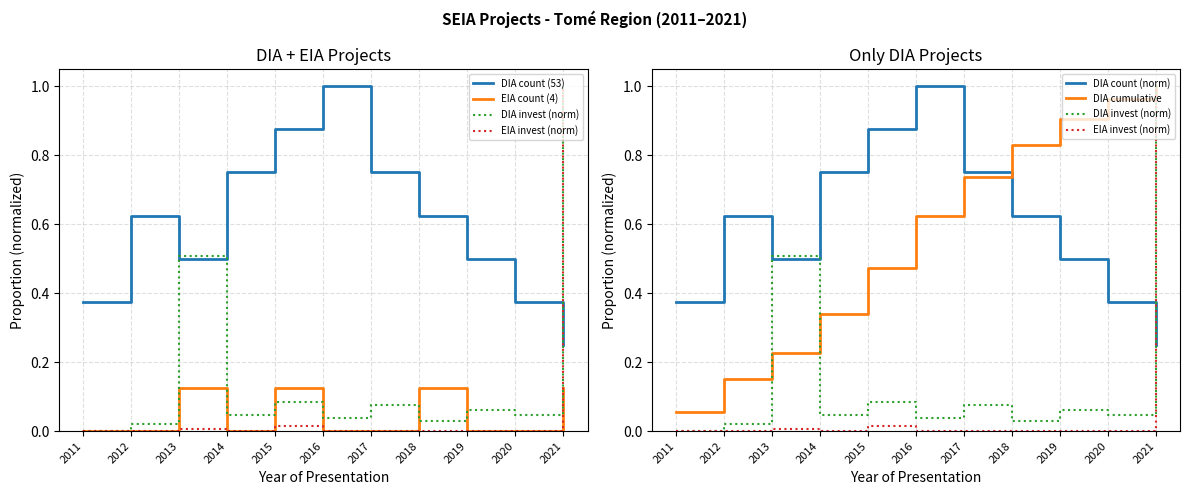

What is the approximate value of DIA invest (norm) at 2017?

0.1